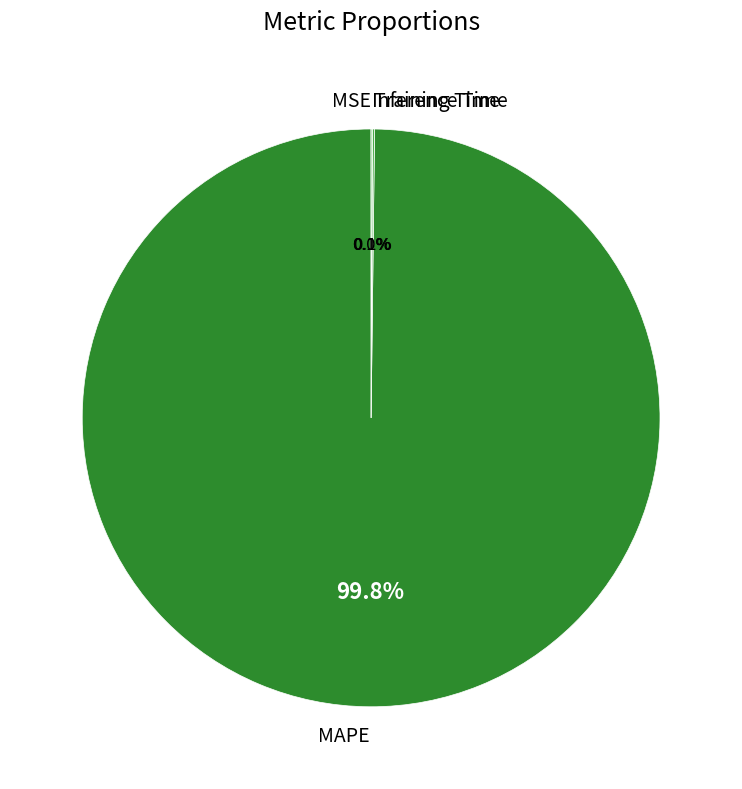

How much of the chart is everything except MAPE?

0.2%